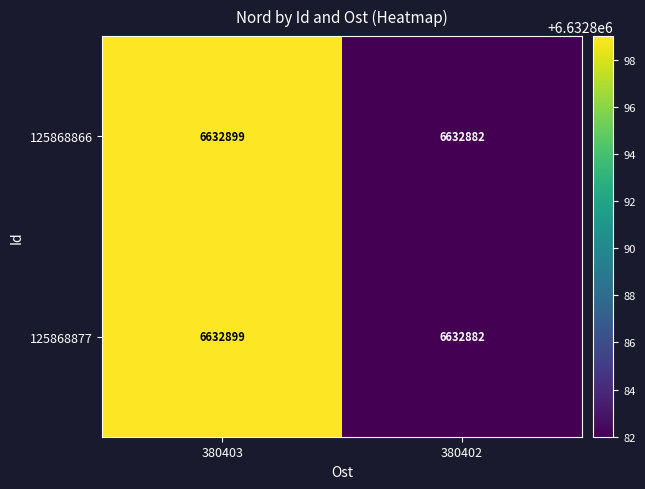

At which label is 125868866 closest to 6632890?

380402